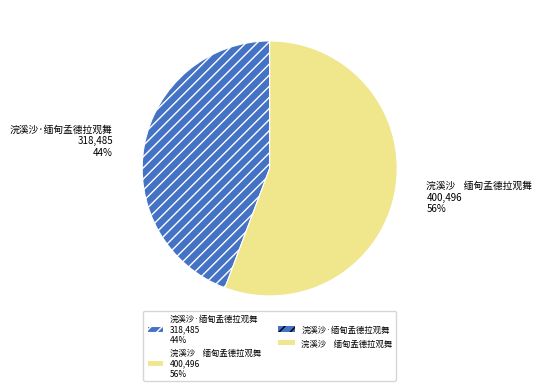

True or false: 浣溪沙 缅甸孟德拉观舞 400,496 56% accounts for 49% of the total.

False